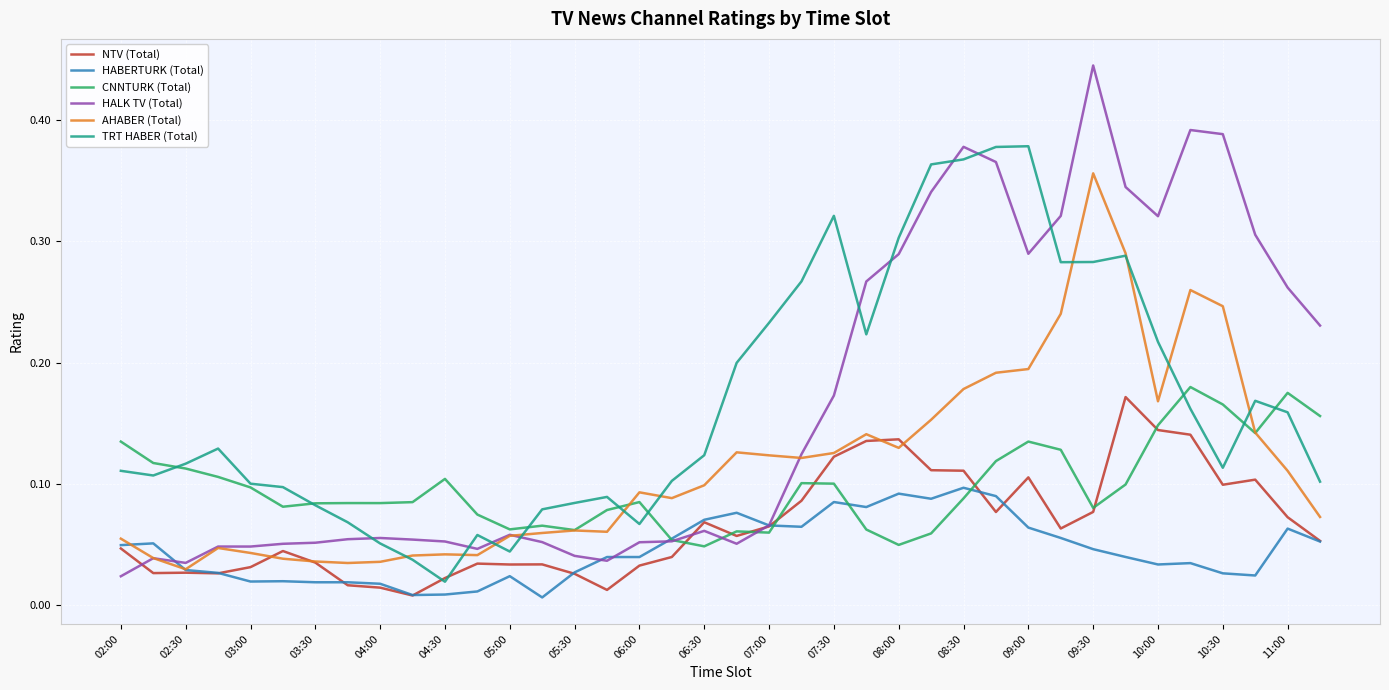

Which series has the largest range (max minus min)?

HALK TV (Total)